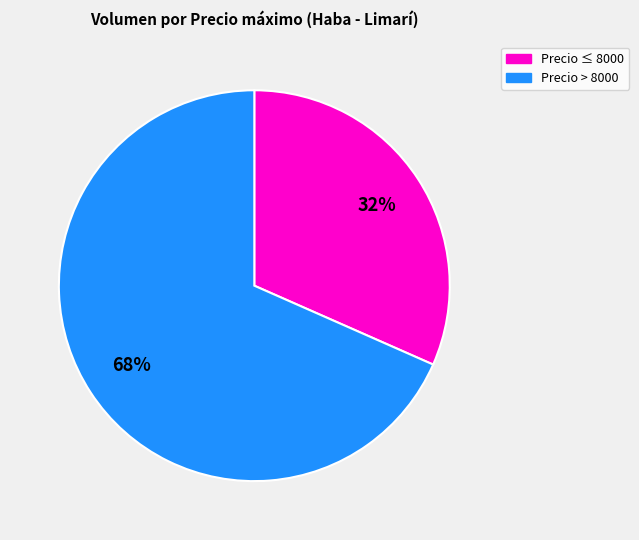

Count the number of slices in the pie.

2